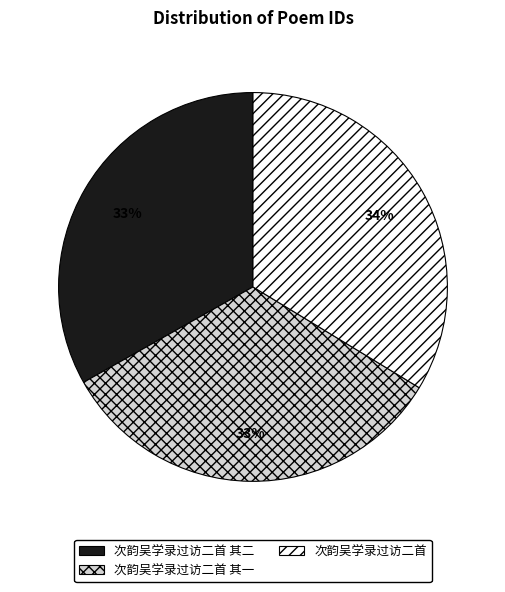

What is the largest slice in the pie chart?

次韵吴学录过访二首